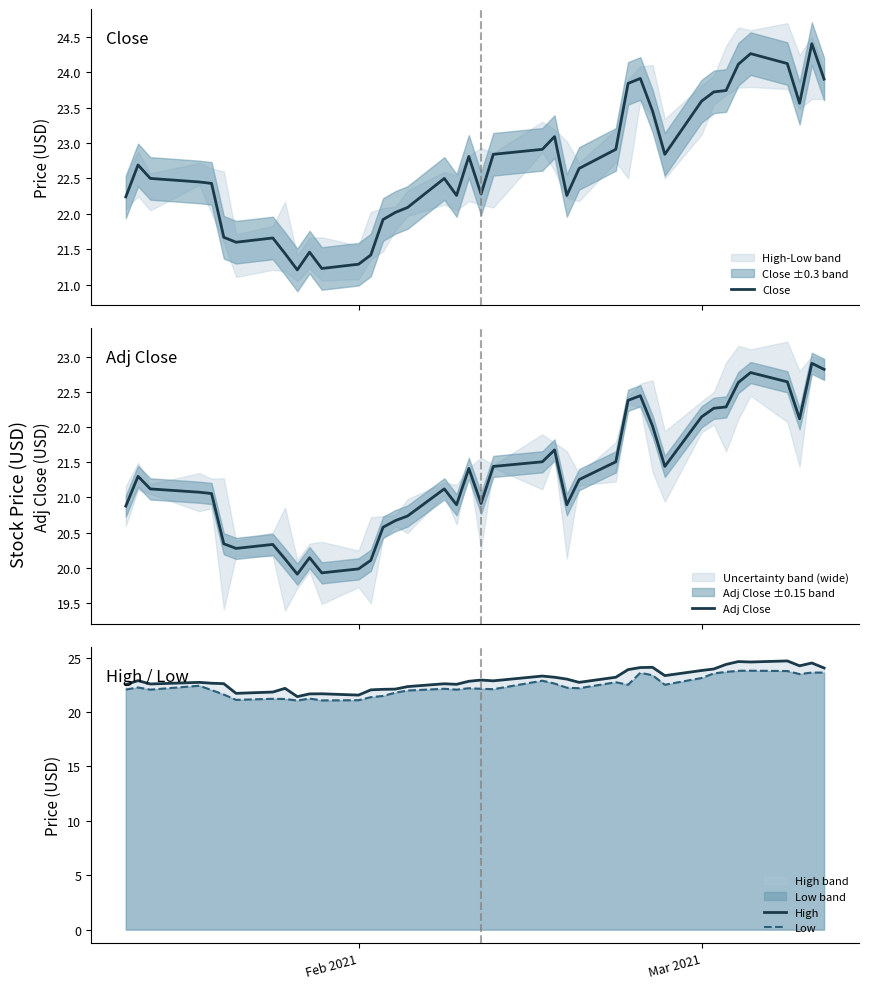

What is the greatest value displayed?

24.7